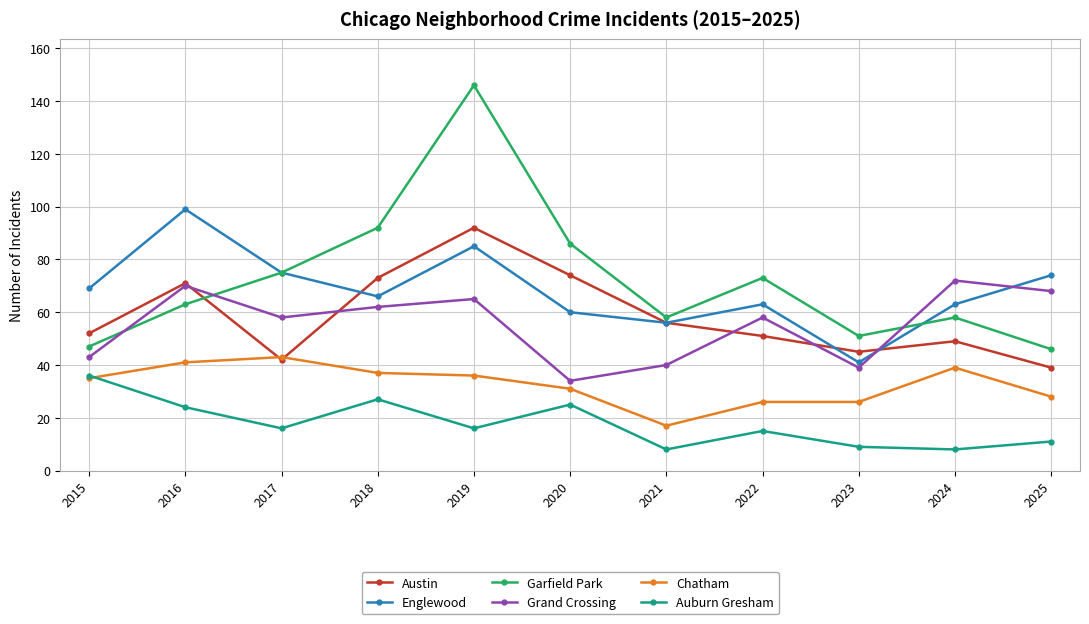

What is the value of the Auburn Gresham point at the 10th from the left?

8